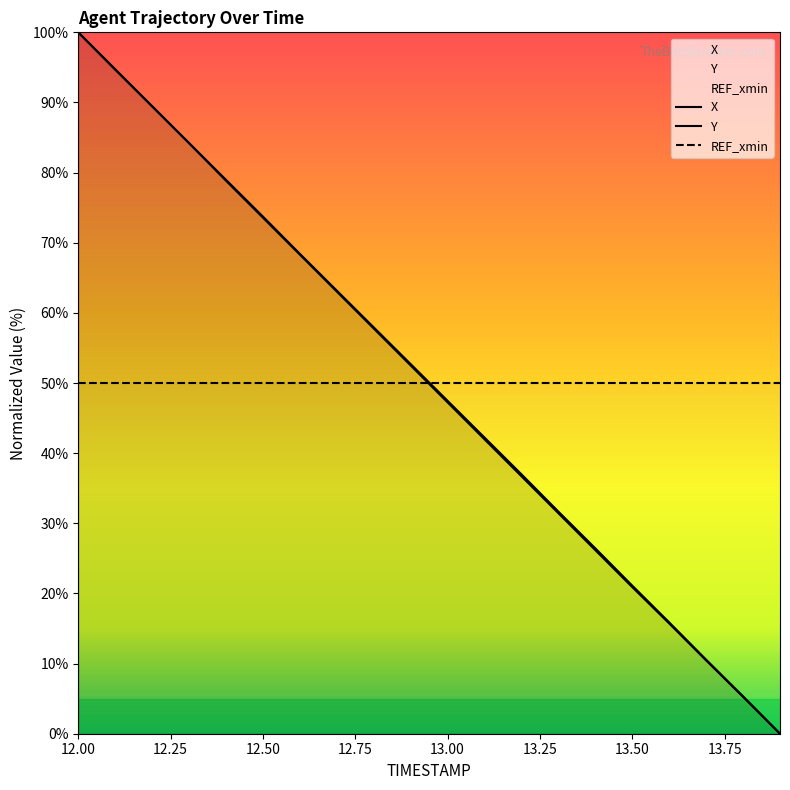

Is it true that X equals 73.7 at 12.5?

True